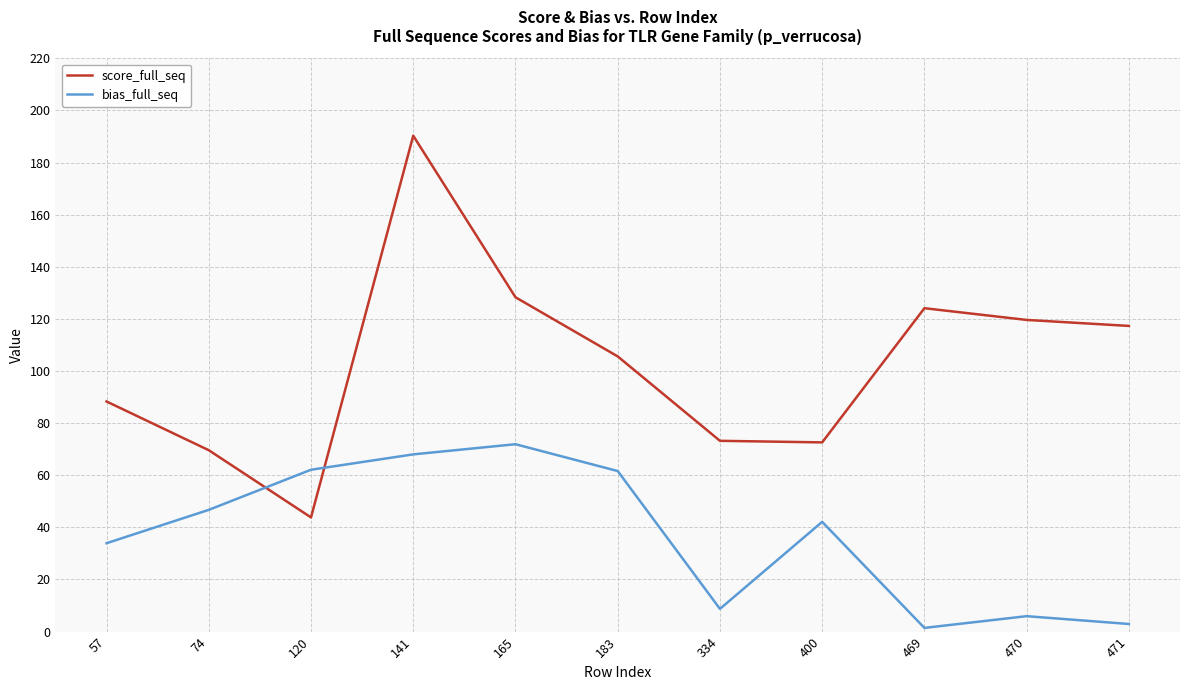

At which label is bias_full_seq closest to 36?

57